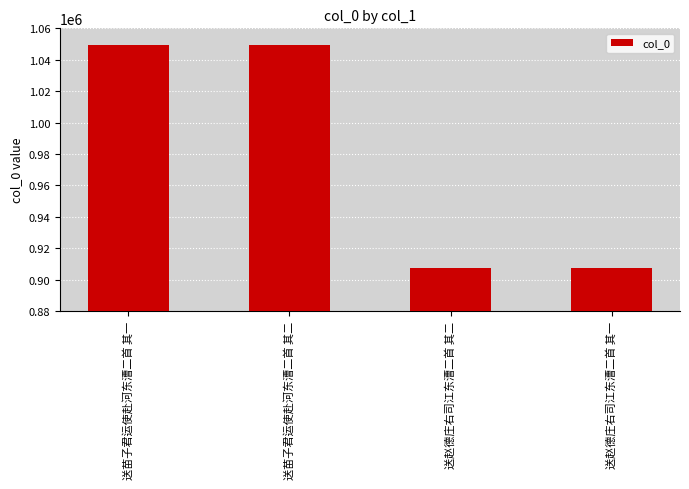

How many values are below 1049545?

2